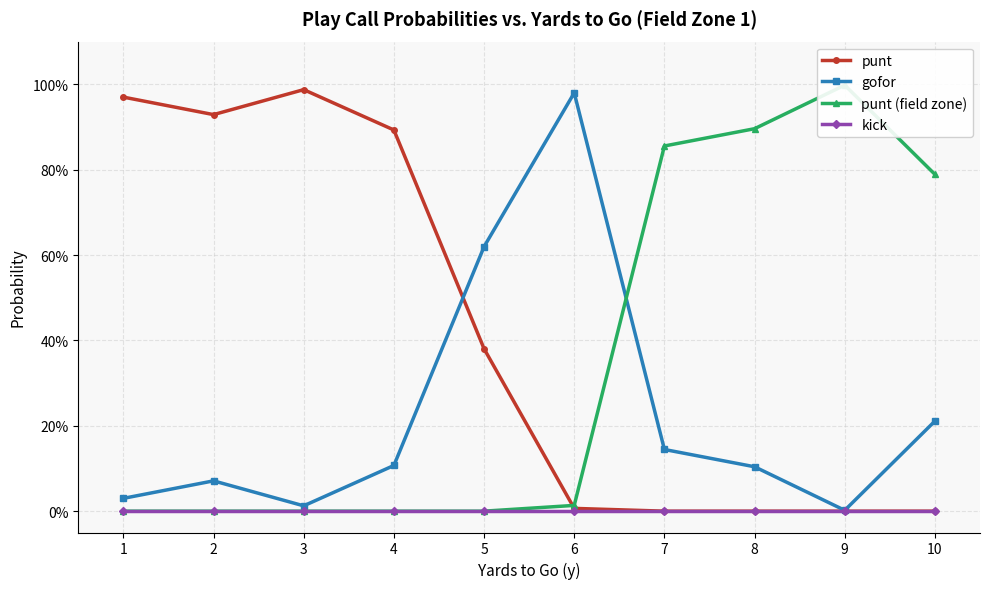

True or false: gofor has a value of 0.0 at 9.

False